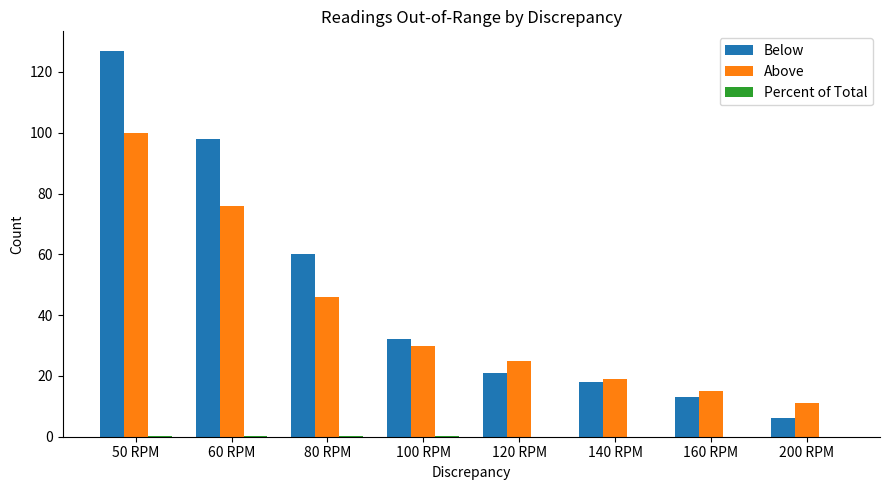

What is the greatest value displayed?

127.0